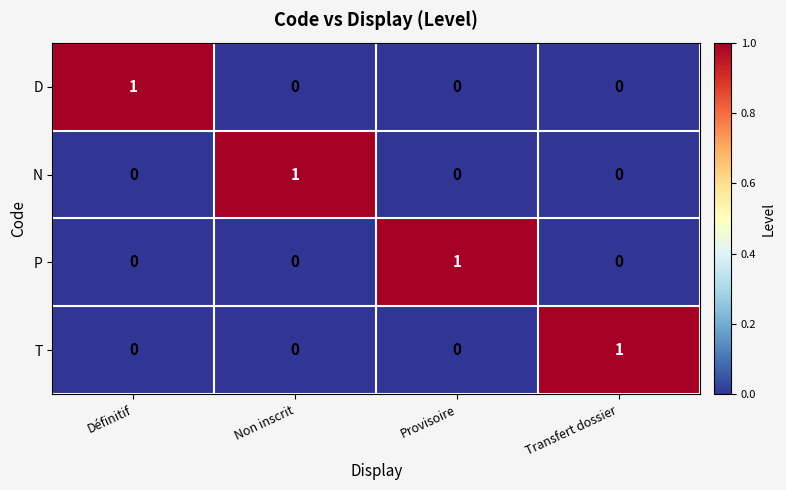

At how many categories does at least one series exceed 0?

4